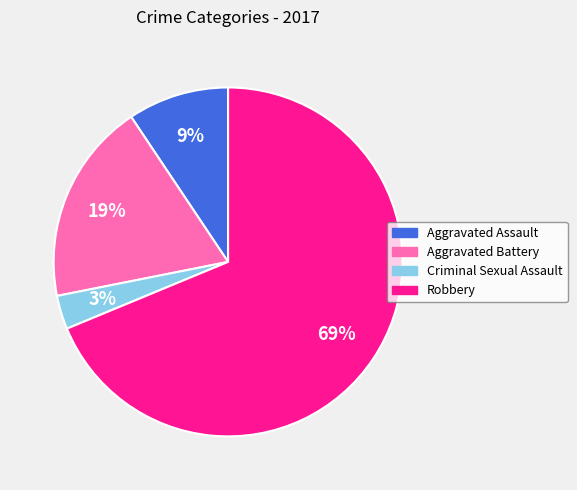

The Aggravated Battery slice represents 19% of the pie. True or false?

True